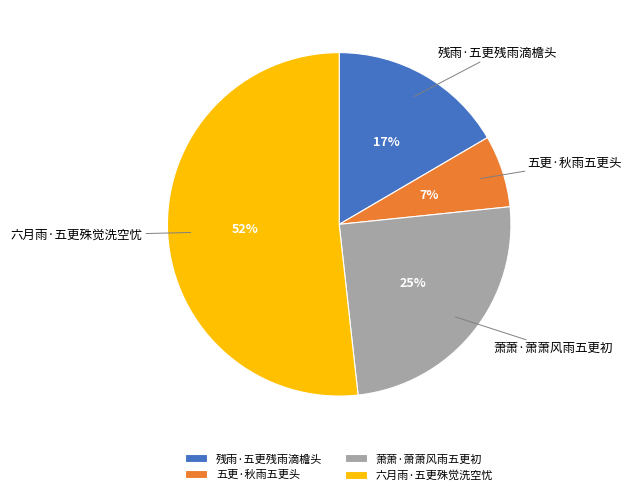

To the nearest percent, what is the difference between the 六月雨·五更殊觉洗空忧 and 萧萧·萧萧风雨五更初 slice percentages?

27%